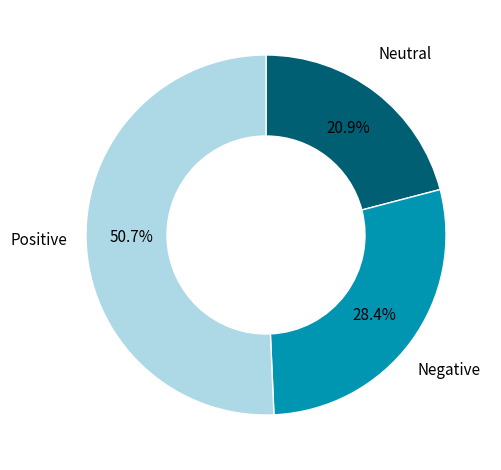

Is there any slice that represents more than half of the pie?

Yes